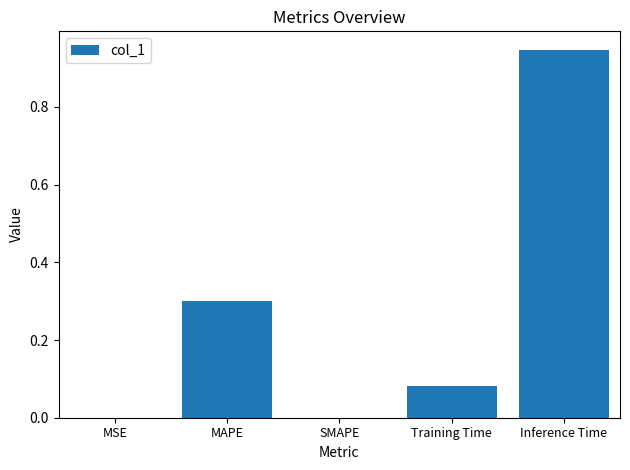

Which label corresponds to the largest value in the chart?

Inference Time